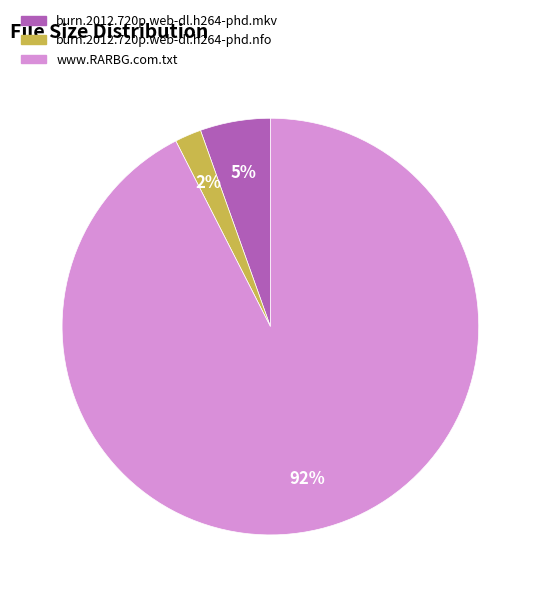

Is the sum of burn.2012.720p.web-dl.h264-phd.mkv and www.RARBG.com.txt greater than half?

Yes